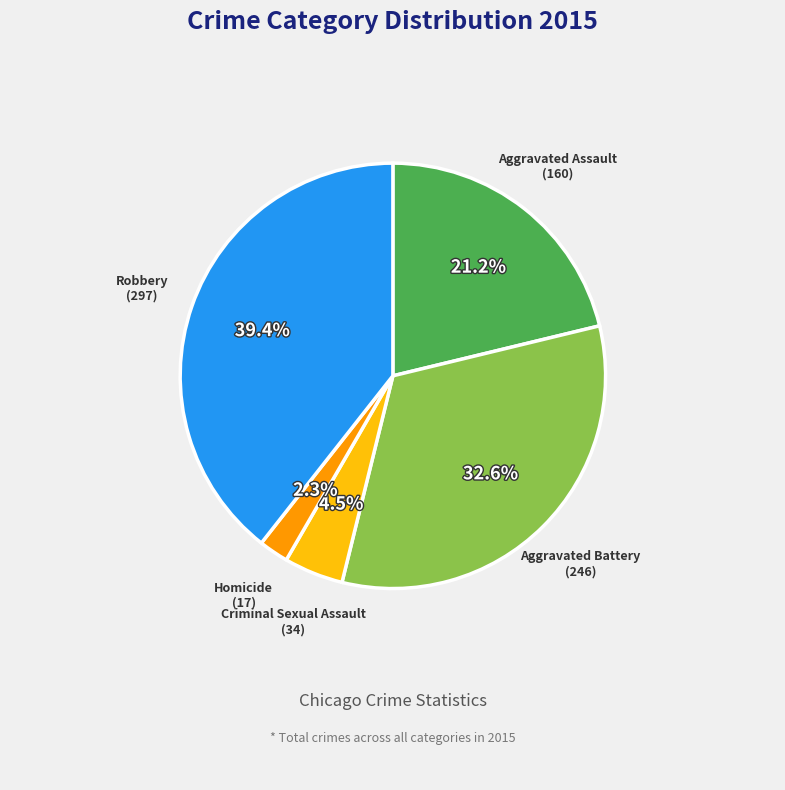

Is there a majority slice in this chart?

No